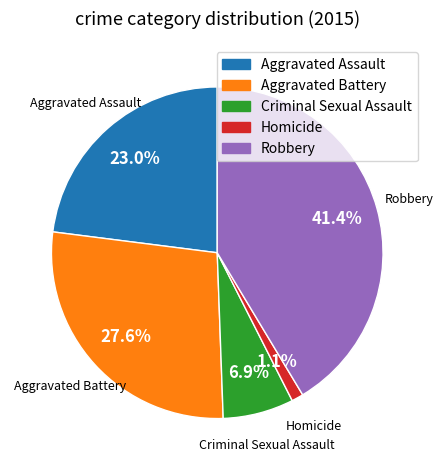

Which has a higher value, Criminal Sexual Assault or Aggravated Assault?

Aggravated Assault